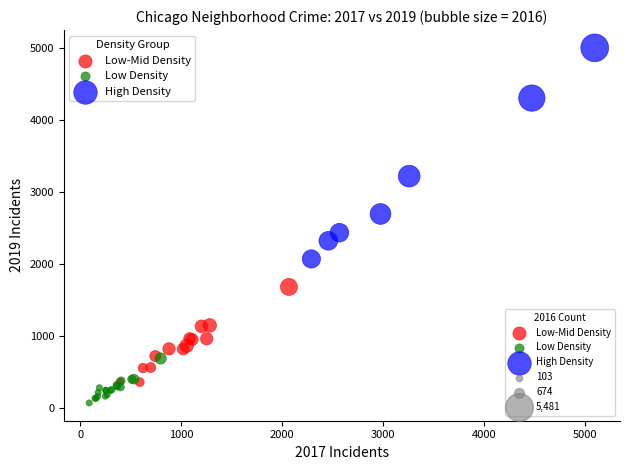

Which series has the widest spread of Y values?

High Density